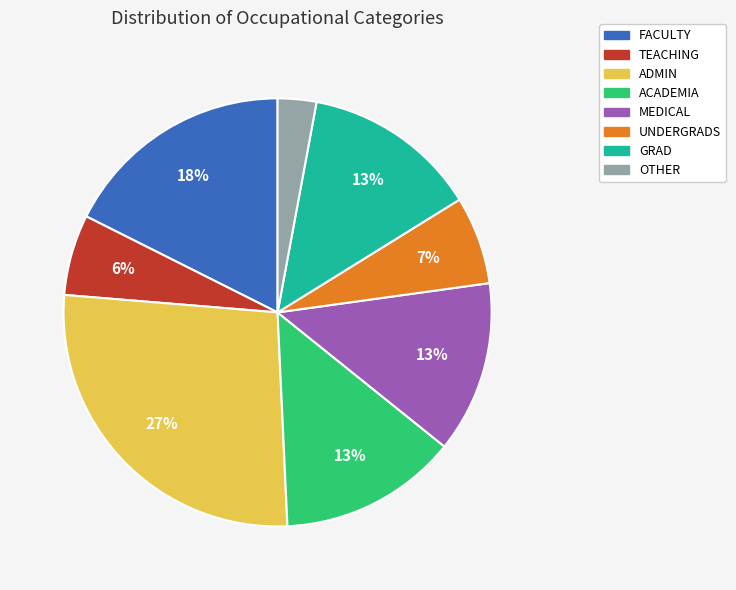

Combined, do UNDERGRADS and FACULTY account for over 50%?

No